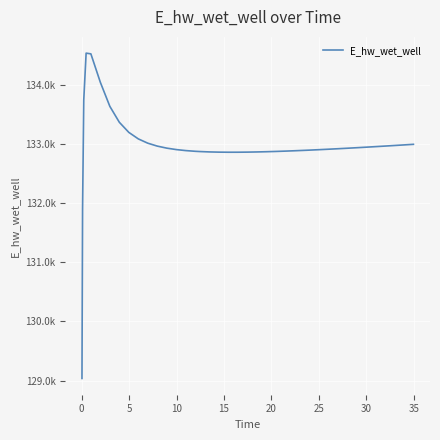

Does the chart display data point markers on the line(s)?

No